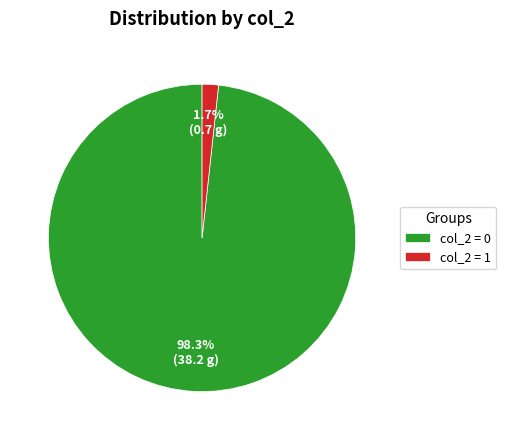

Combined, what portion of the pie is col_2 = 1 and col_2 = 0?

100.0%